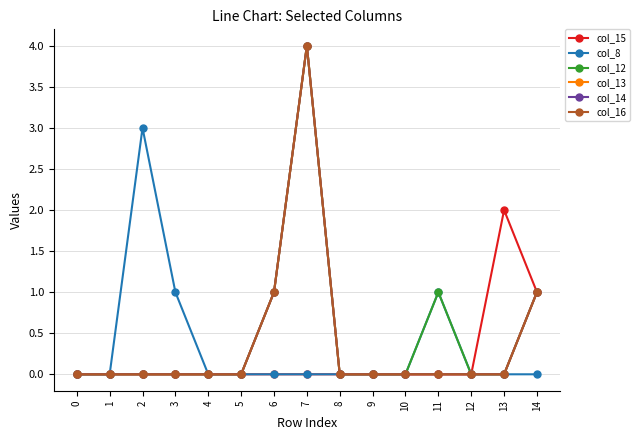

Reading left to right, transcribe all the data shown in this chart.

col_15: 0=0	1=0	2=0	3=0	4=0	5=0	6=0	7=0	8=0	9=0	10=0	11=0	12=0	13=2	14=1
col_8: 0=0	1=0	2=3	3=1	4=0	5=0	6=0	7=0	8=0	9=0	10=0	11=1	12=0	13=0	14=0
col_12: 0=0	1=0	2=0	3=0	4=0	5=0	6=1	7=4	8=0	9=0	10=0	11=1	12=0	13=0	14=1
col_13: 0=0	1=0	2=0	3=0	4=0	5=0	6=1	7=4	8=0	9=0	10=0	11=0	12=0	13=0	14=1
col_14: 0=0	1=0	2=0	3=0	4=0	5=0	6=1	7=4	8=0	9=0	10=0	11=0	12=0	13=0	14=1
col_16: 0=0	1=0	2=0	3=0	4=0	5=0	6=1	7=4	8=0	9=0	10=0	11=0	12=0	13=0	14=1